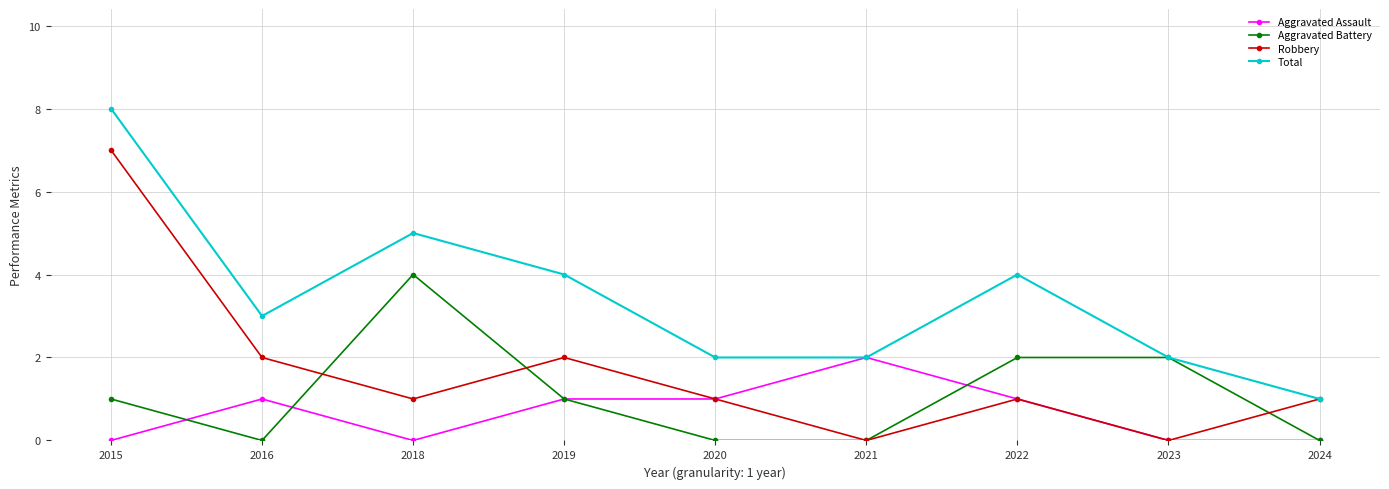

How many lines are shown in the chart?

4